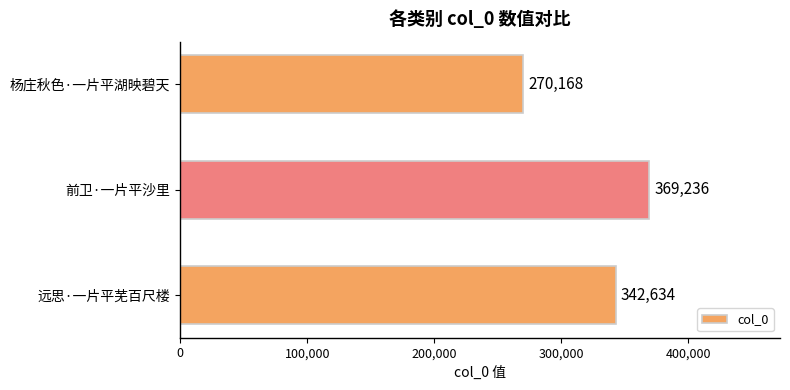

How many values are below 342634?

1